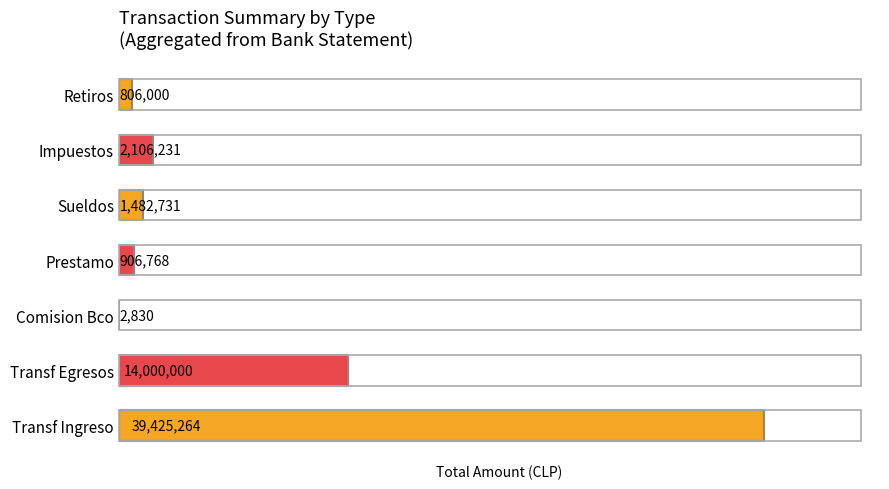

How many series are shown in this chart?

1